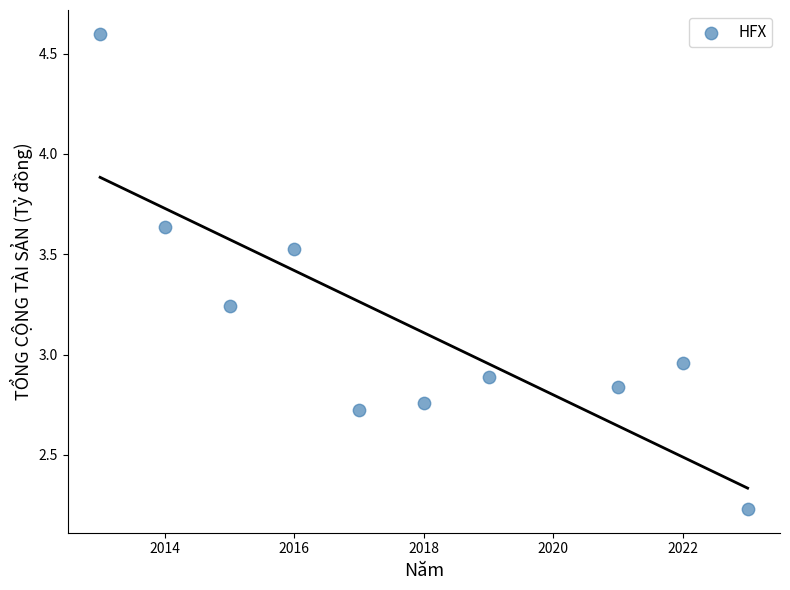

What is the average X value?

2017.8